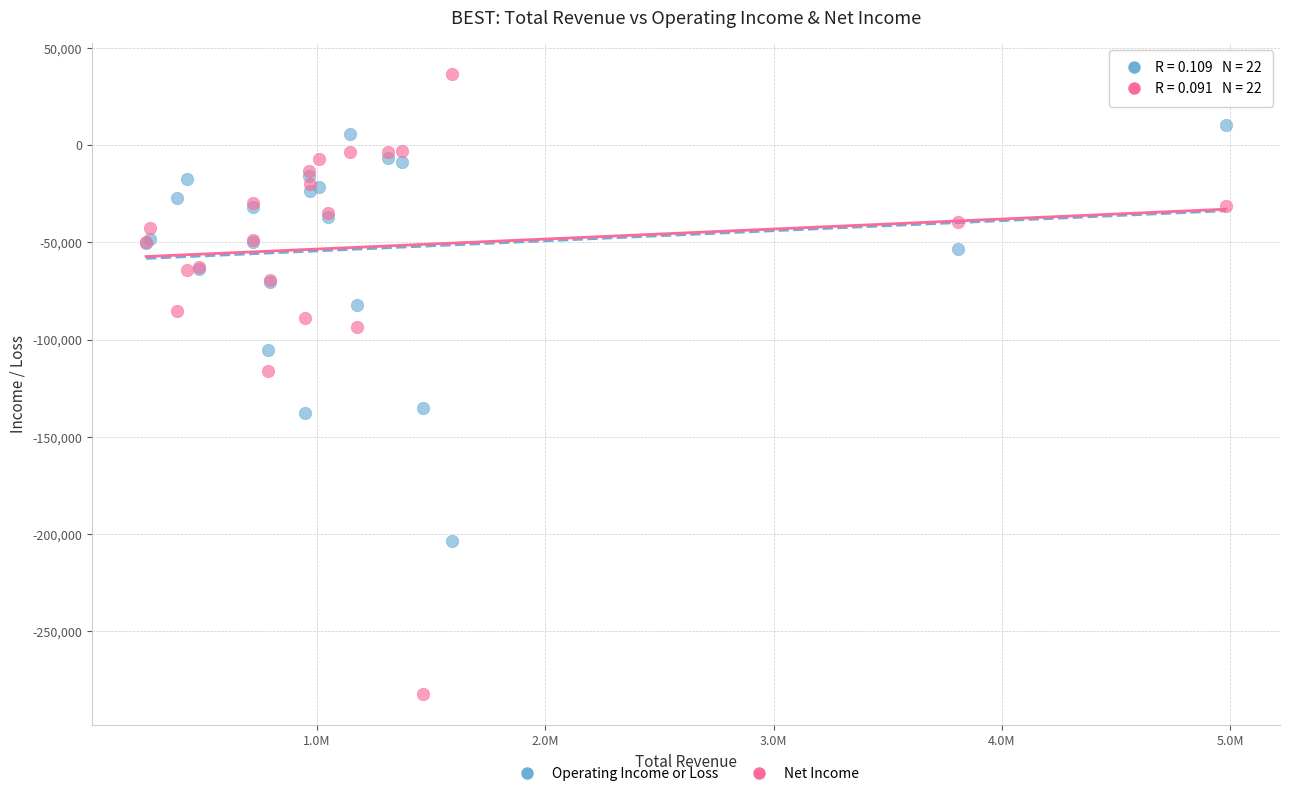

Across all series, what Y value is closest to -122750?

-116300